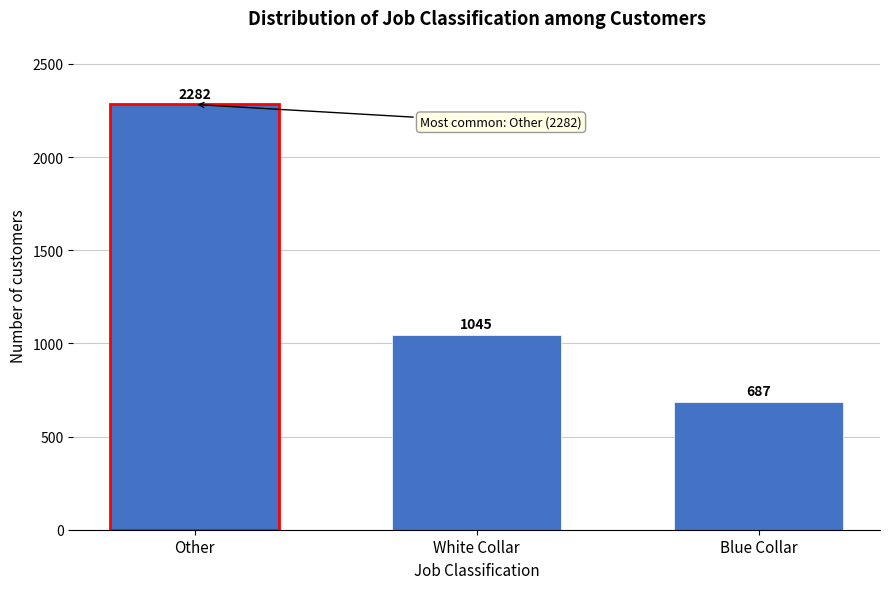

Reading left to right, transcribe all the data shown in this chart.

Other=2282	White Collar=1045	Blue Collar=687